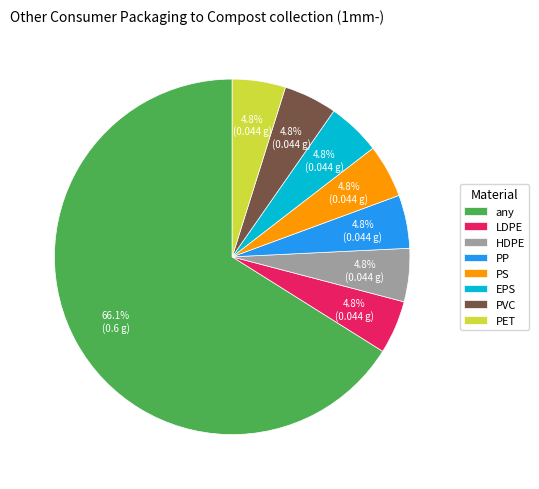

Which category accounts for the majority?

any